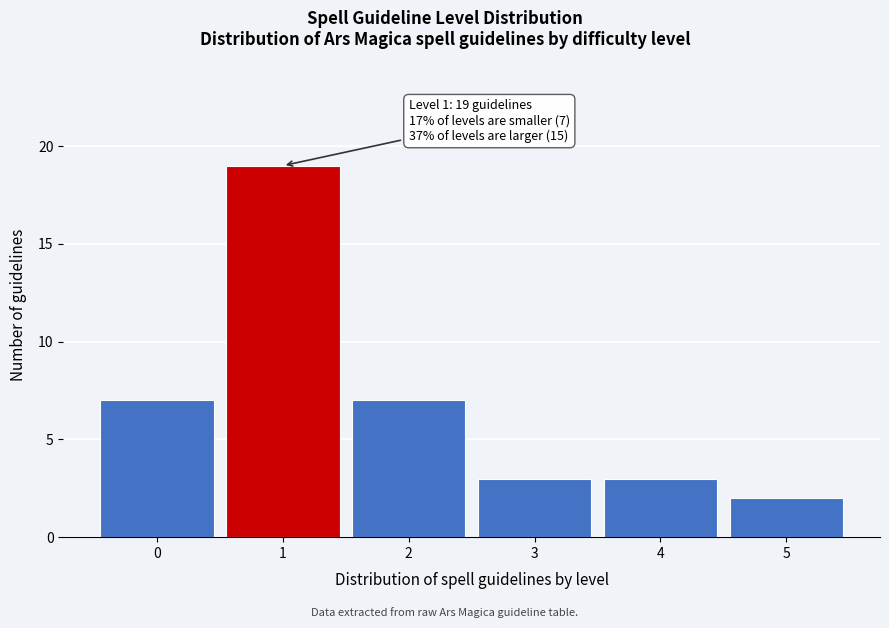

Reading right to left, extract all data points from this chart.

2	3	3	7	19	7